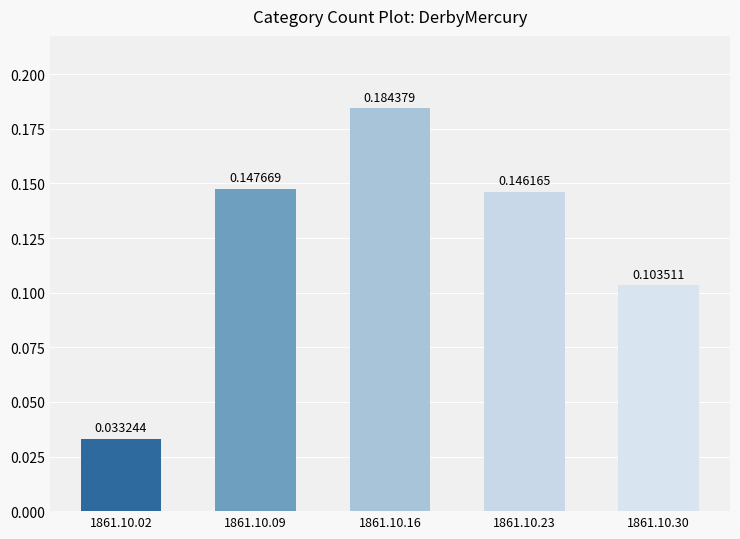

Which has a higher value, 1861.10.30 or 1861.10.09?

1861.10.09